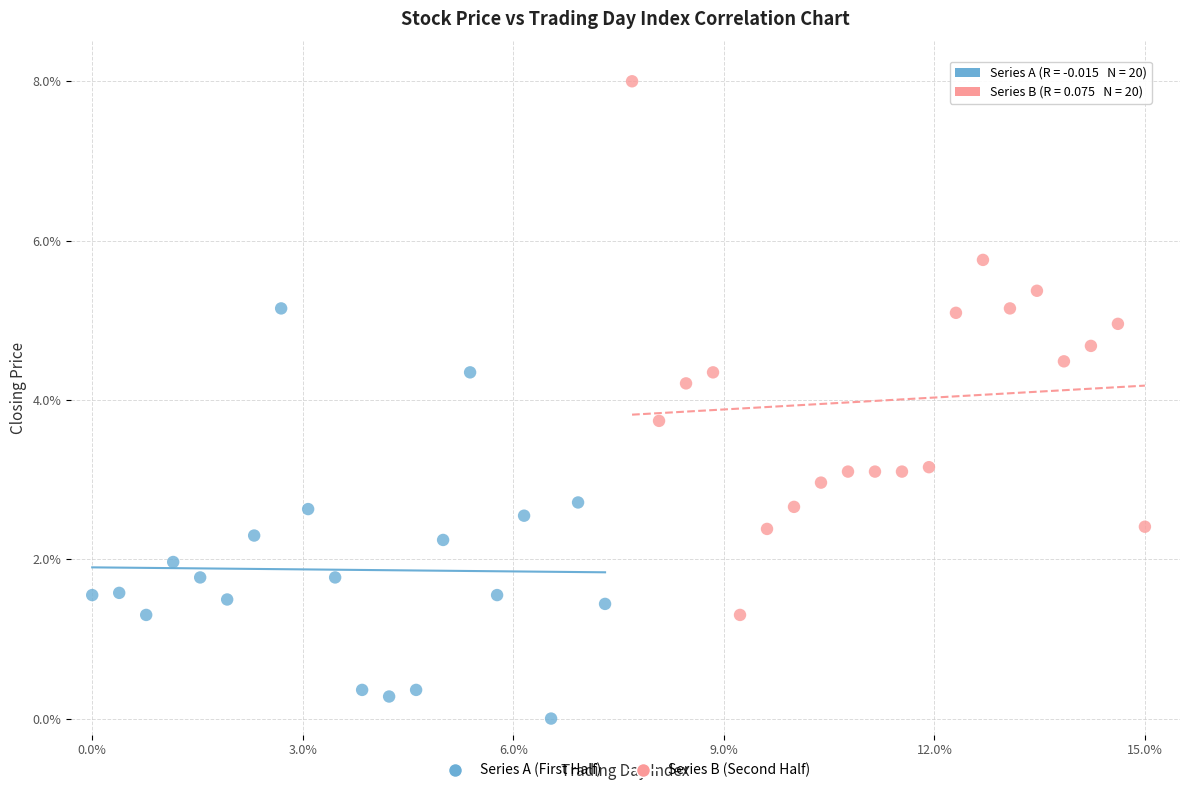

Which series contains the highest Y value?

Series B (Second Half)